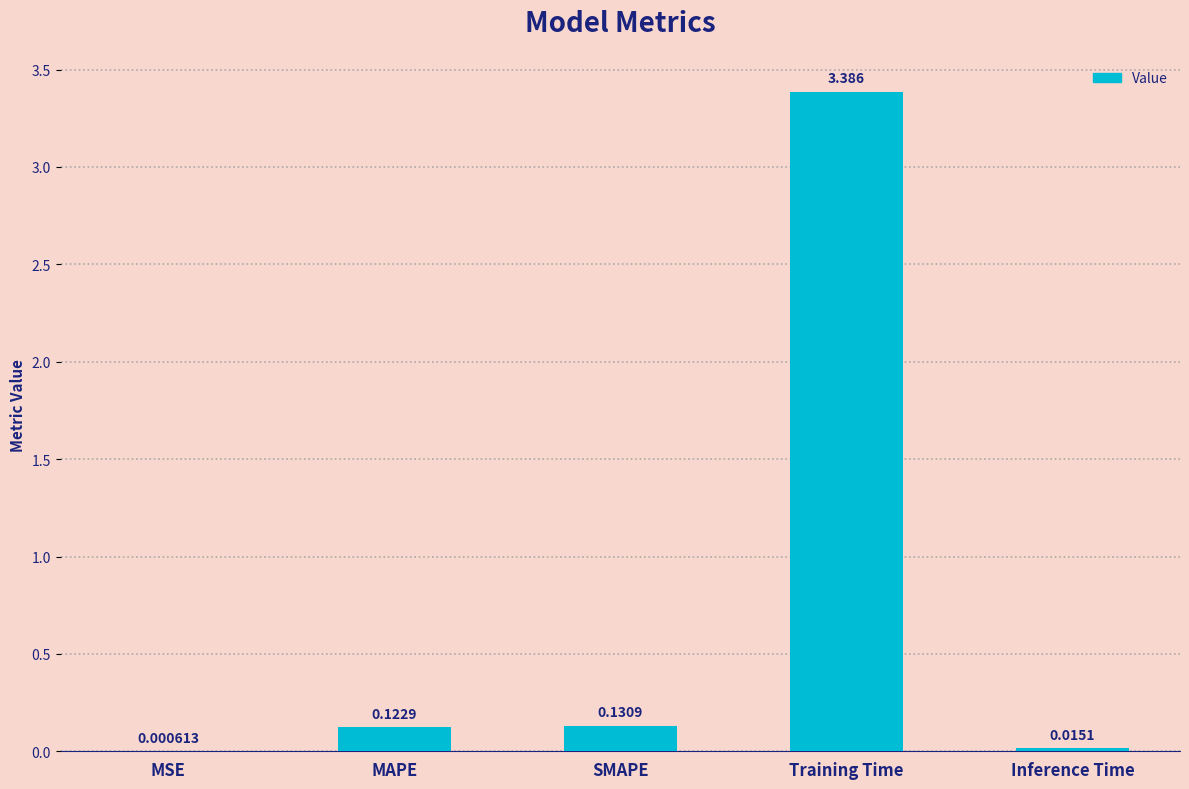

Between MAPE and Training Time, which is larger?

Training Time